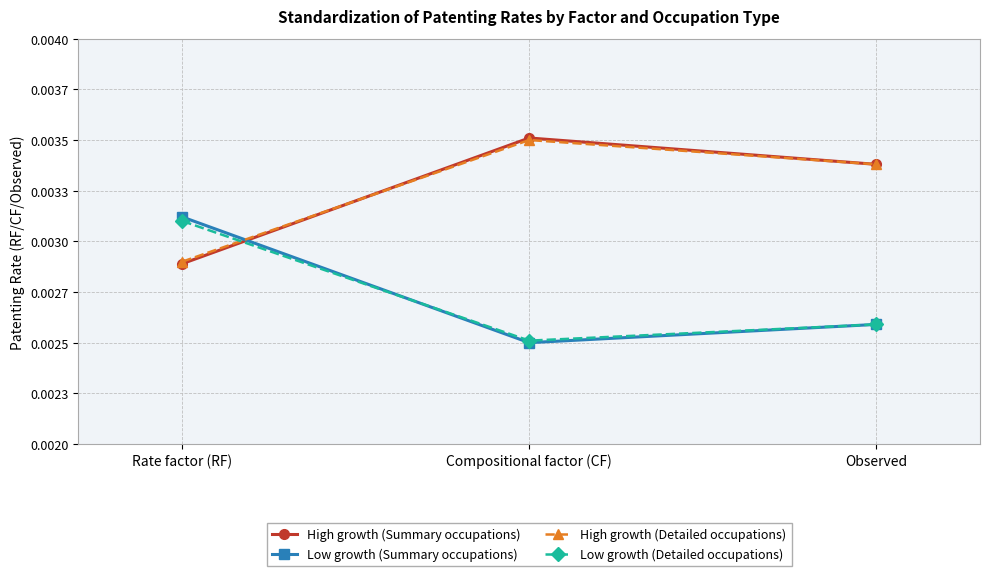

At how many categories does at least one series exceed 0?

3